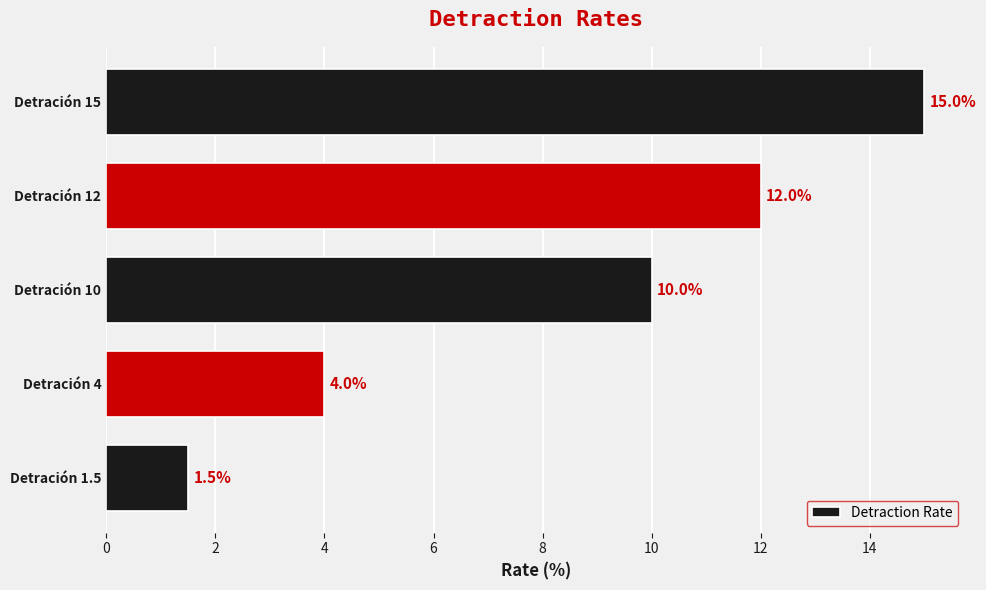

What is the difference between the second highest and minimum values?

10.5